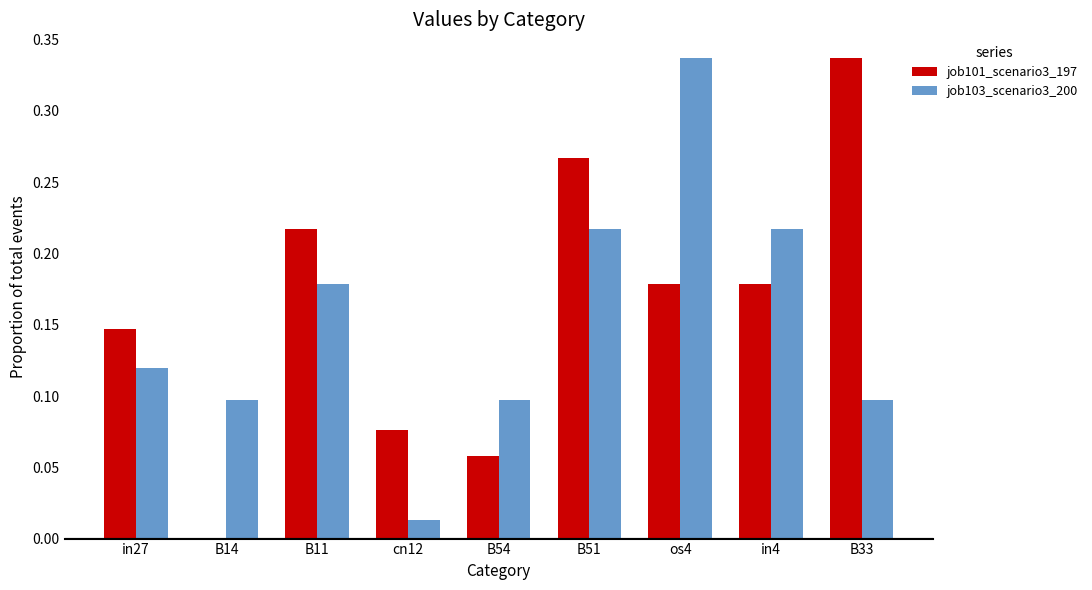

What is the total value across all series at B11?

0.4